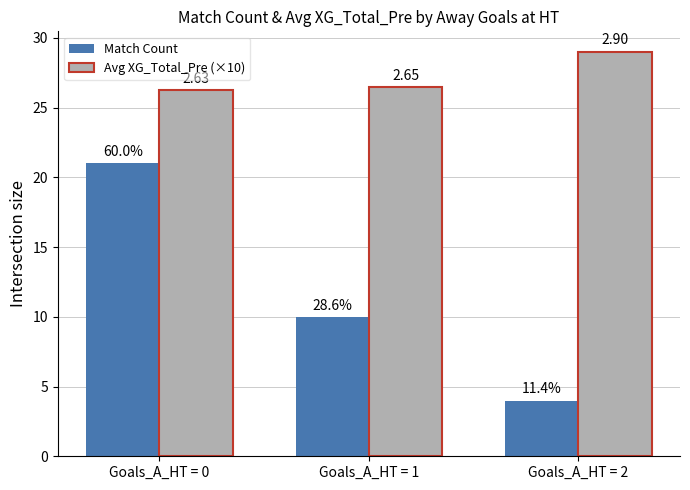

List the series in order of their overall mean, highest first.

Avg XG_Total_Pre (×10), Match Count